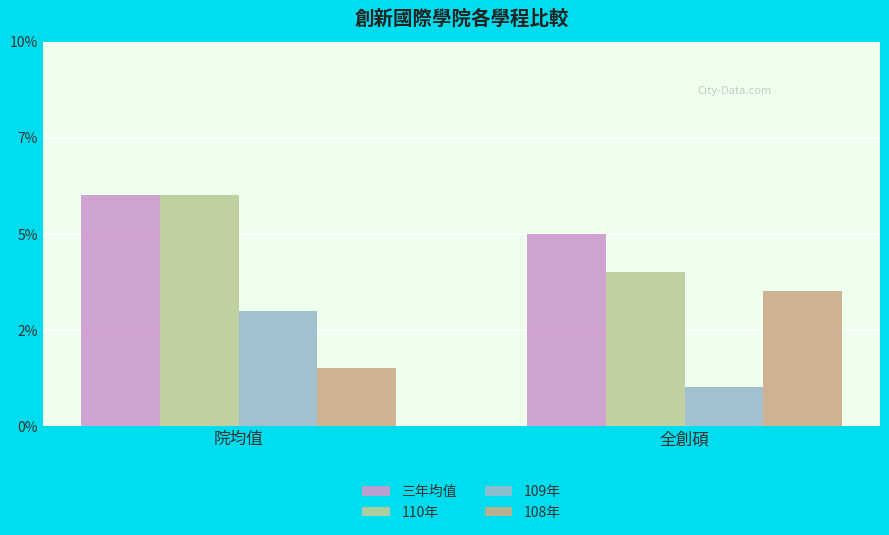

Are the bars horizontal?

No